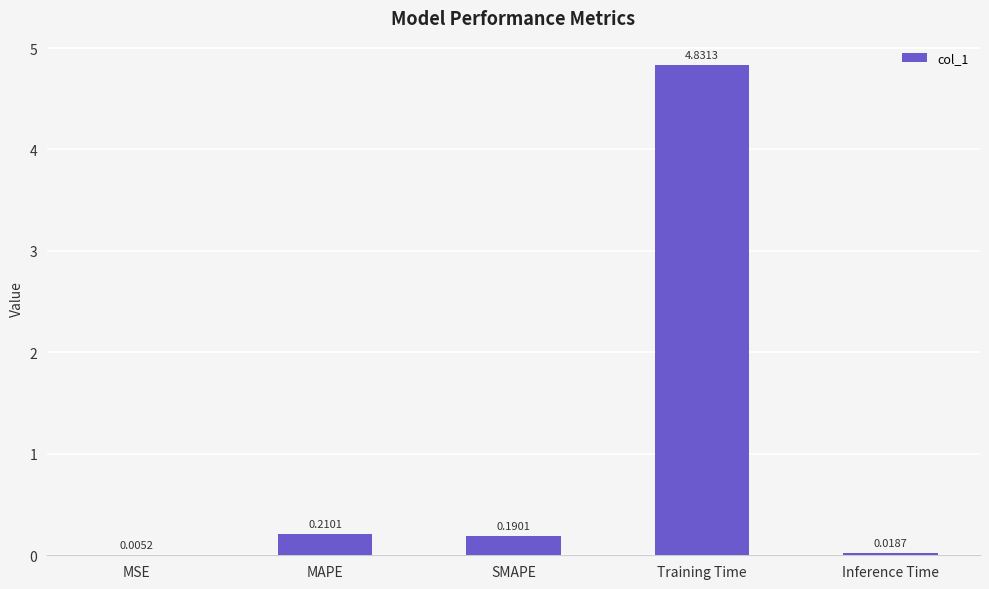

Between Inference Time and SMAPE, which is larger?

SMAPE